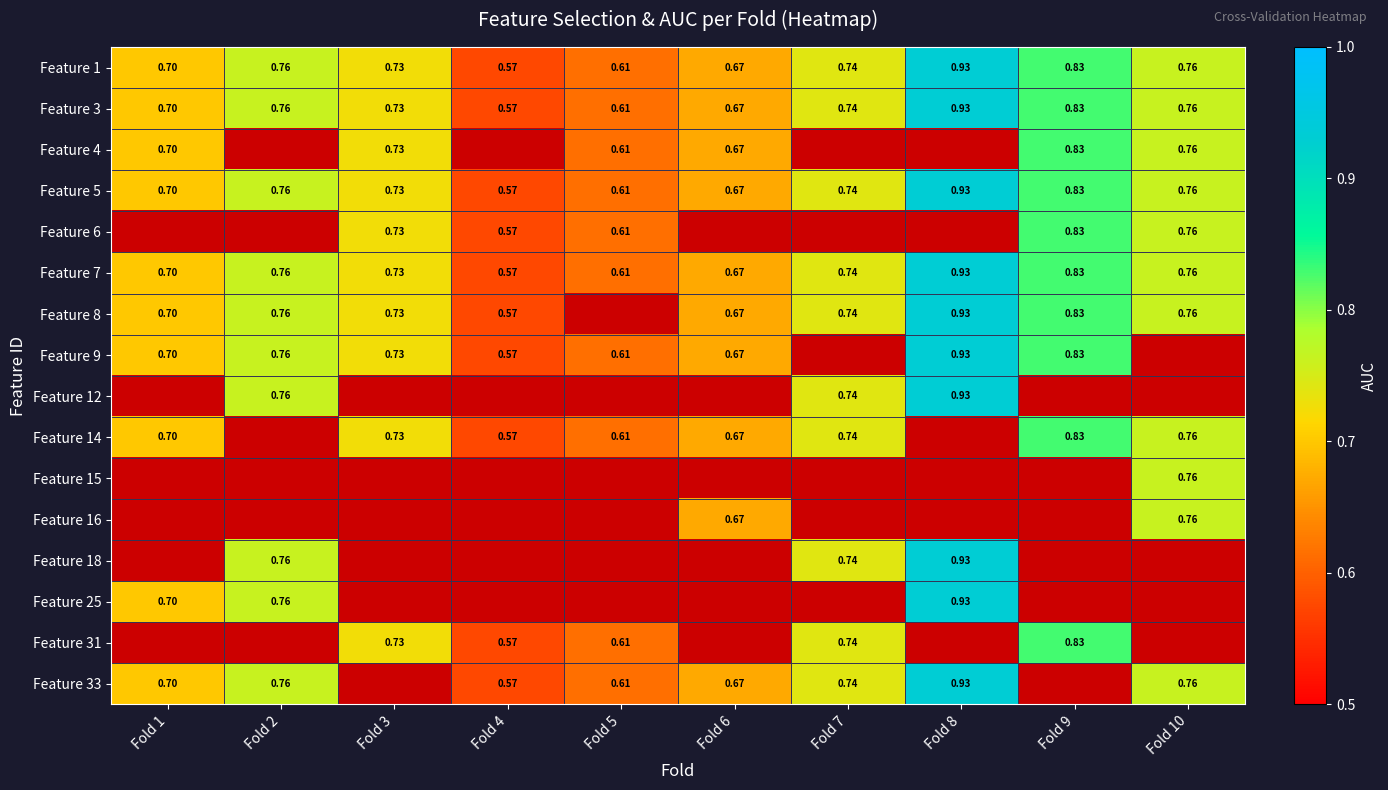

What is the difference between the maximum and minimum values in the Feature 4 series?

0.2